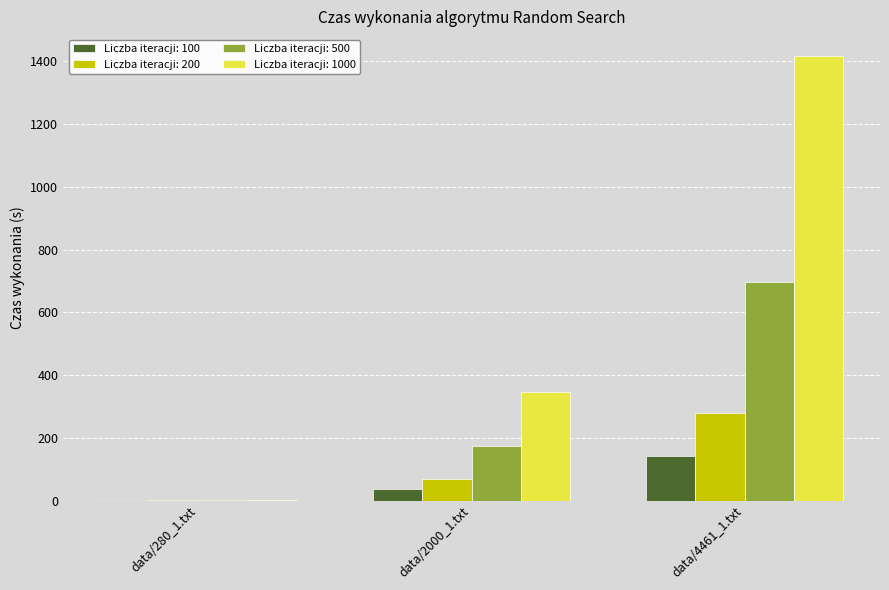

Which series has the largest total across all categories?

Liczba iteracji: 1000